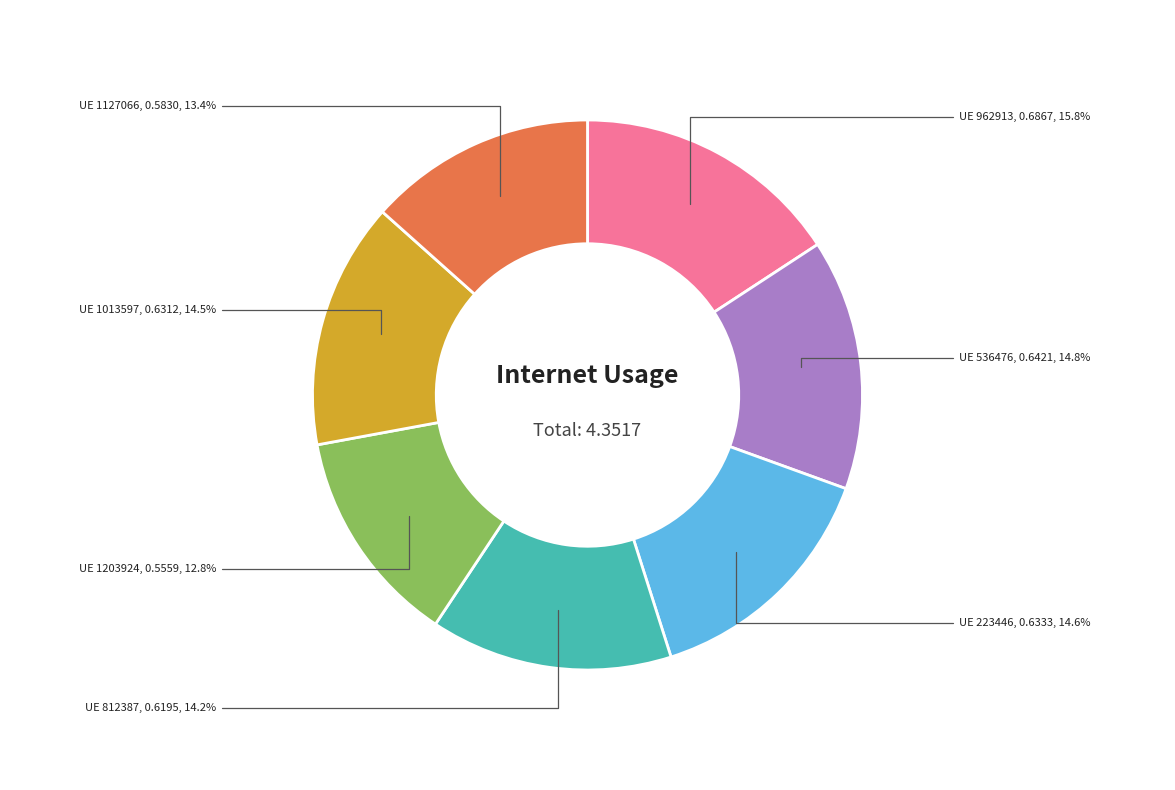

Is there a majority slice in this chart?

No